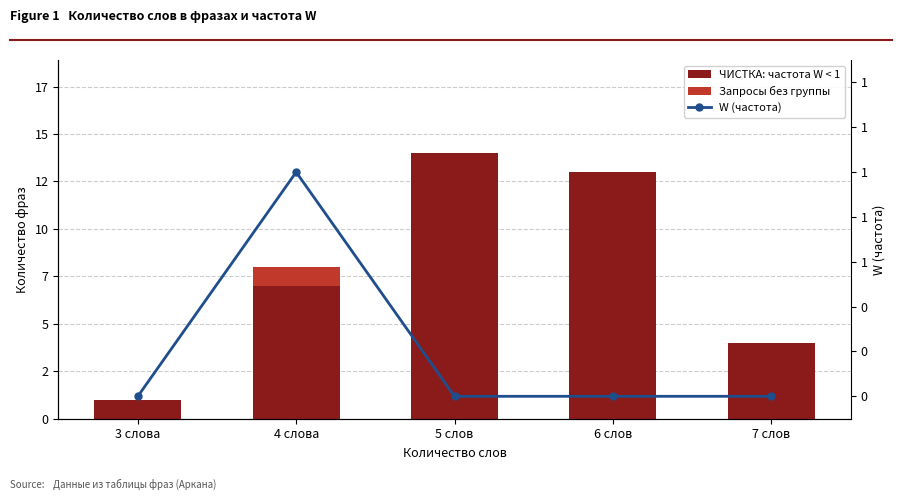

List the labels in order of W (частота) value, largest first.

4 слова, 3 слова, 5 слов, 6 слов, 7 слов